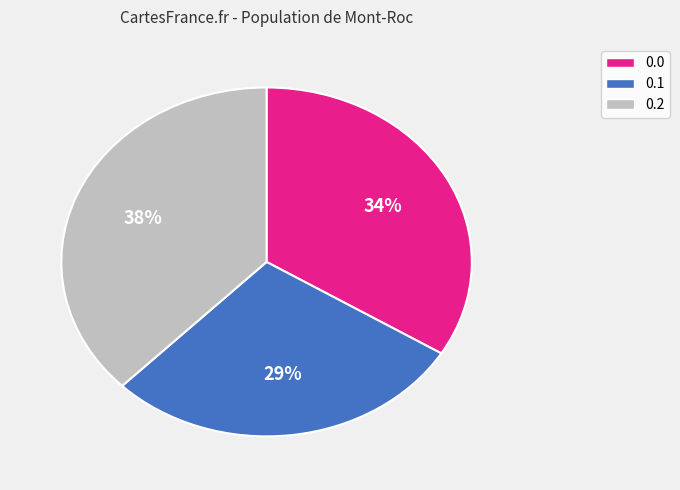

Approximately how many times larger is the value at 0.1 compared to 0.2?

0.8